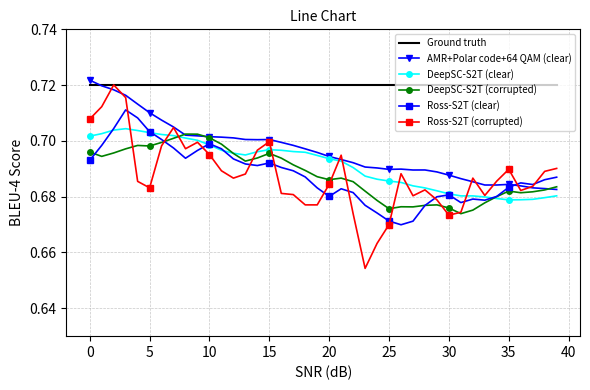

True or false: DeepSC-S2T (corrupted) and Ground truth intersect in this chart.

False